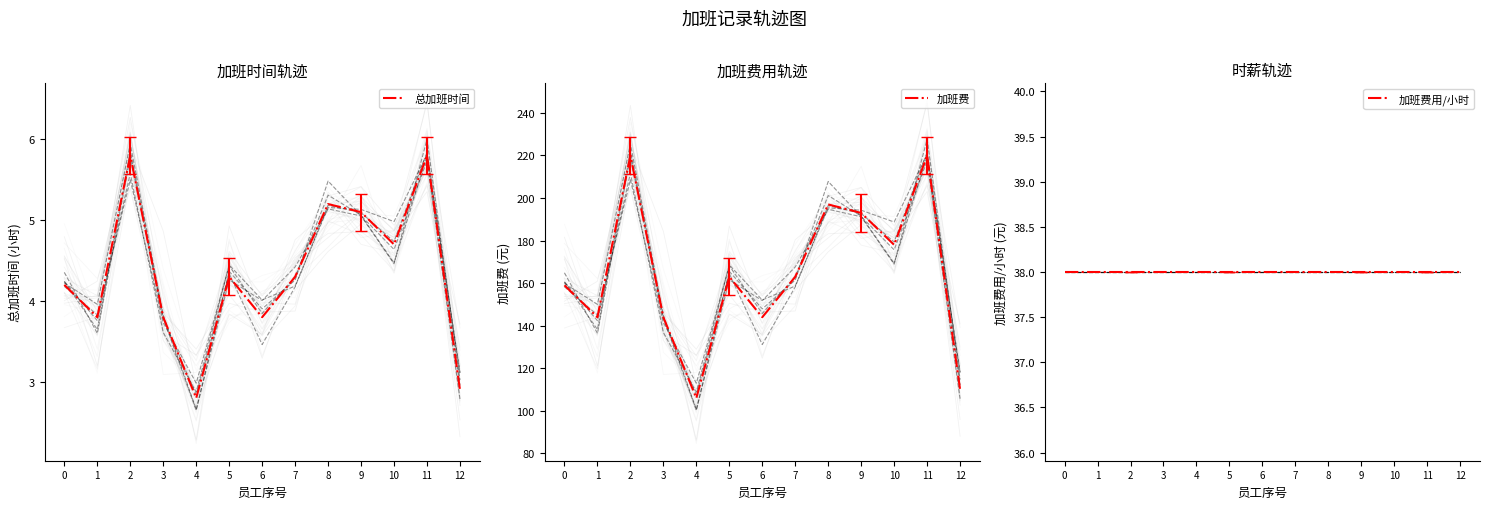

What are all the series names shown in the legend?

总加班时间, 加班费, 加班费用/小时